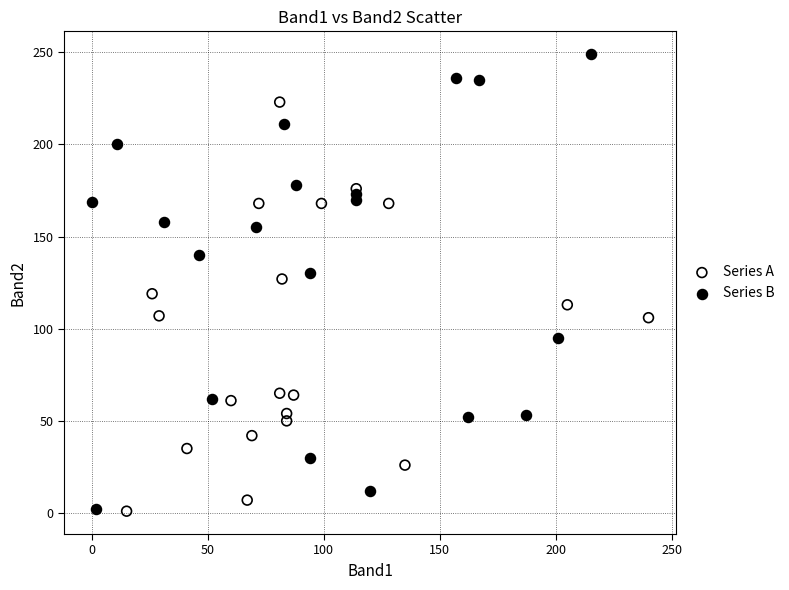

What are all the series names shown in the legend?

Series A, Series B